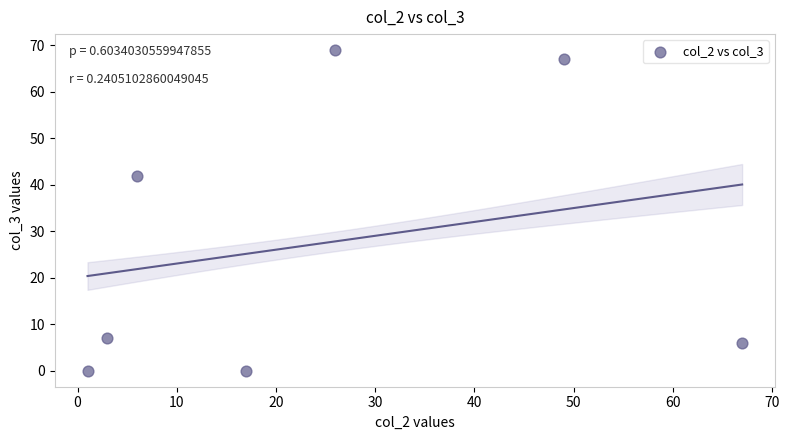

What Y value in the scatter plot is closest to 34?

42